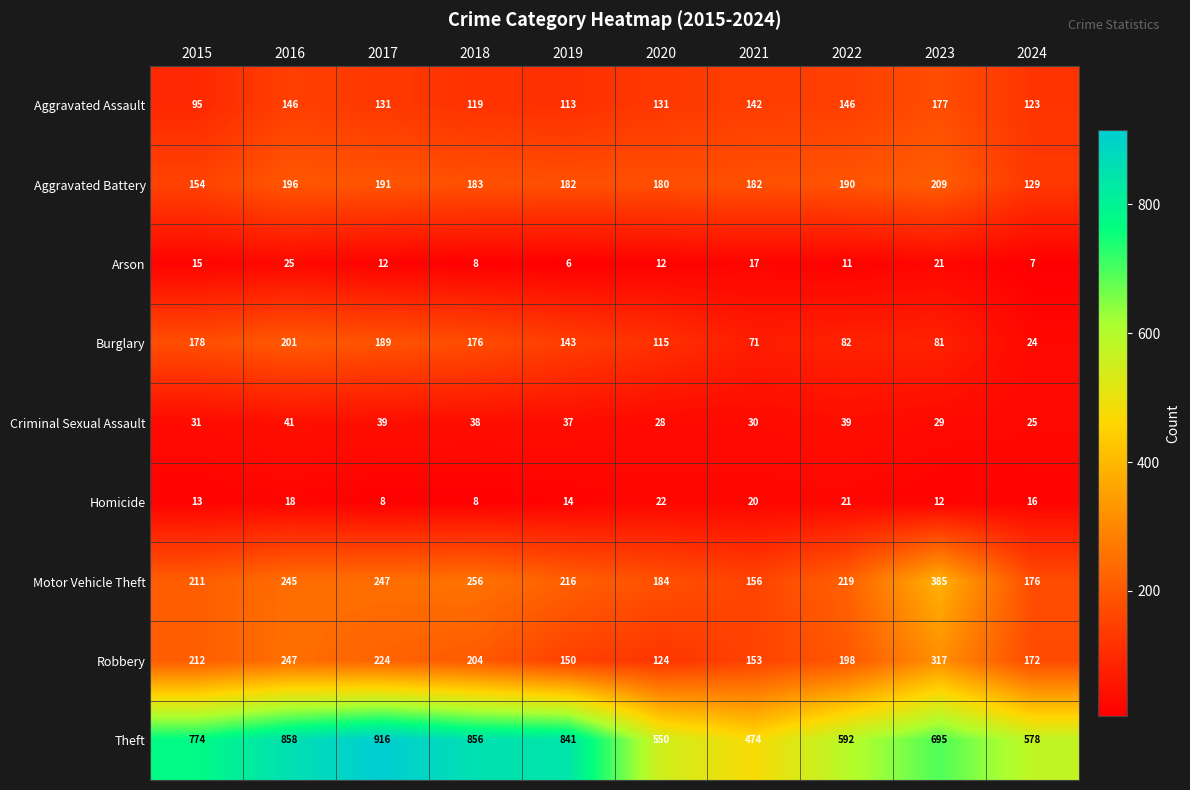

Which series changed the most between 2015 and 2020?

Theft